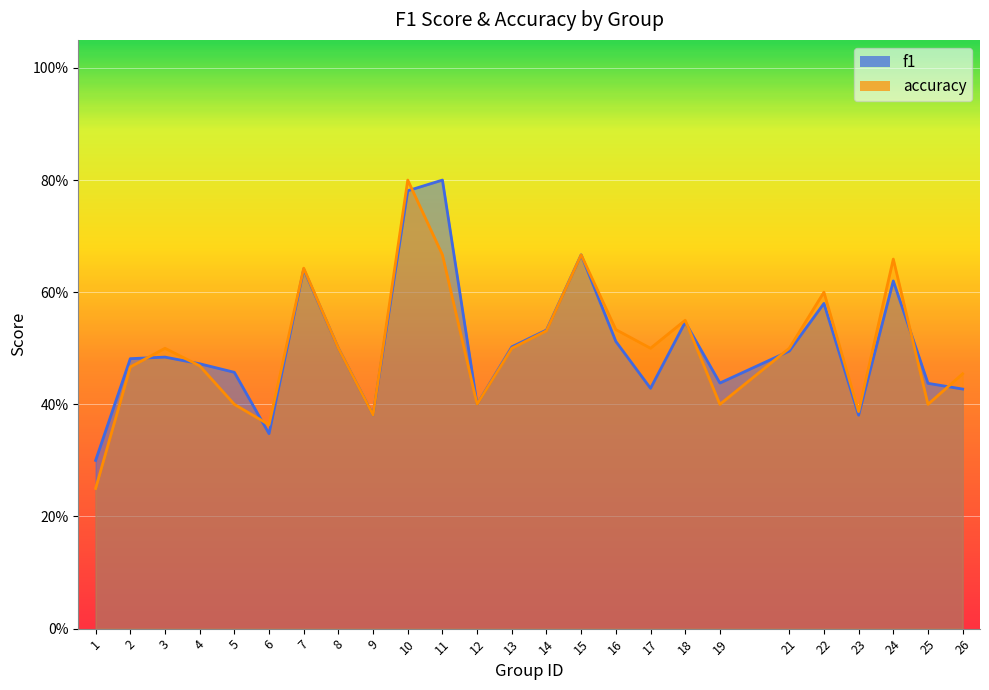

Reading left to right, what are all the values shown in this chart?

f1: 0.3	0.5	0.5	0.5	0.5	0.3	0.6	0.5	0.4	0.8	0.8	0.4	0.5	0.5	0.7	0.5	0.4	0.5	0.4	0.5	0.6	0.4	0.6	0.4	0.4
accuracy: 0.2	0.5	0.5	0.5	0.4	0.4	0.6	0.5	0.4	0.8	0.7	0.4	0.5	0.5	0.7	0.5	0.5	0.6	0.4	0.5	0.6	0.4	0.7	0.4	0.5